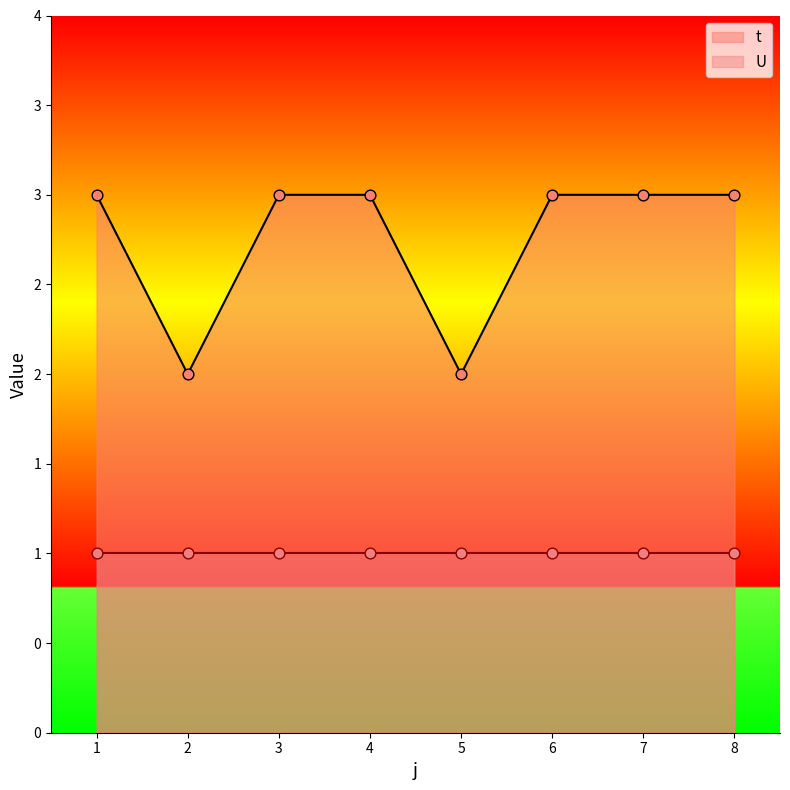

What is the ratio of the value at 4 to the value at 3?

1.0